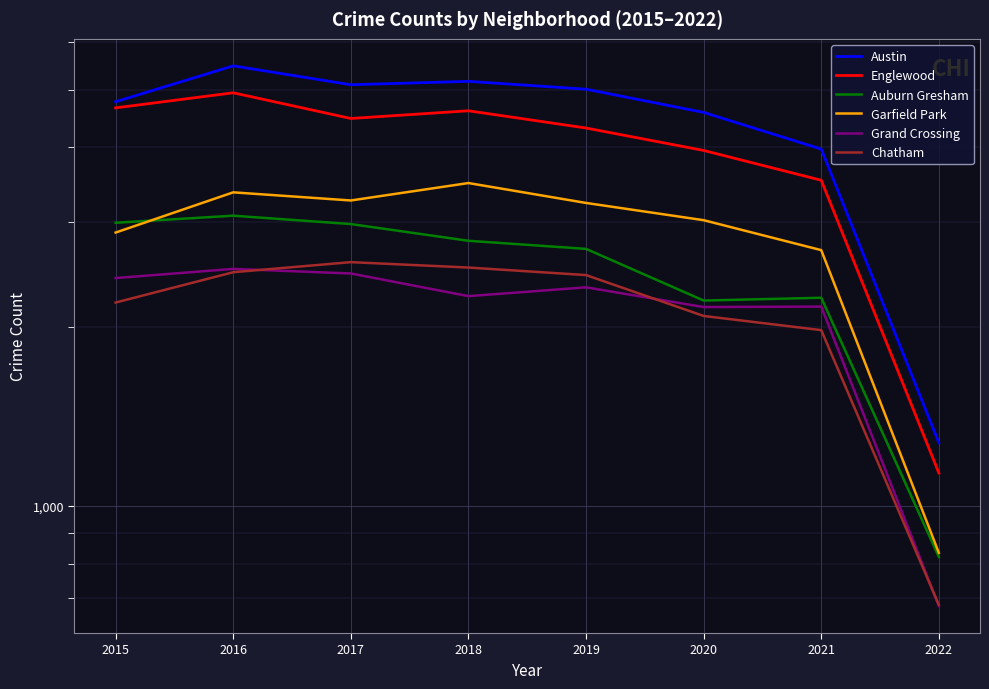

True or false: Chatham has a value of 3304 at 2016.

False